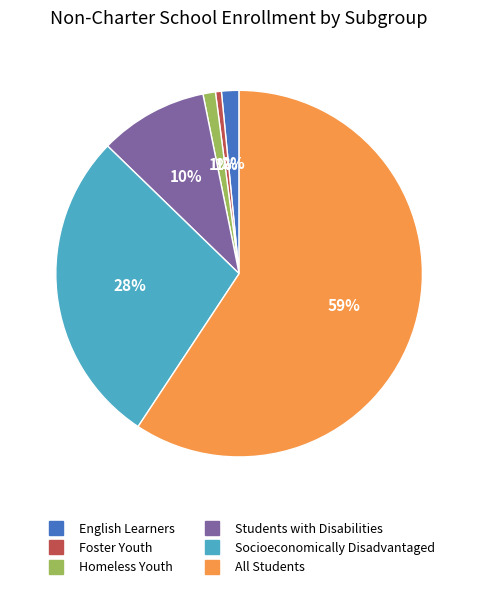

Which category has the biggest portion of the pie?

All Students